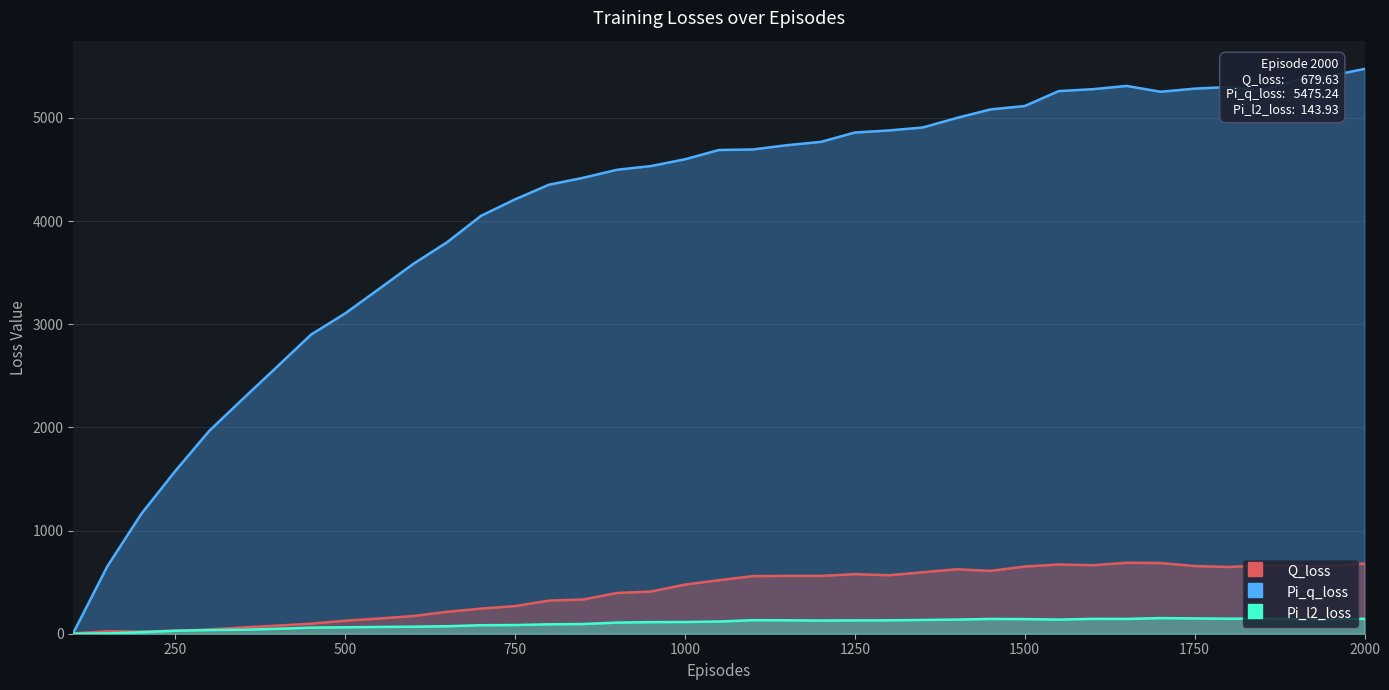

What is the difference between the maximum and minimum values in the Pi_l2_loss series?

151.2